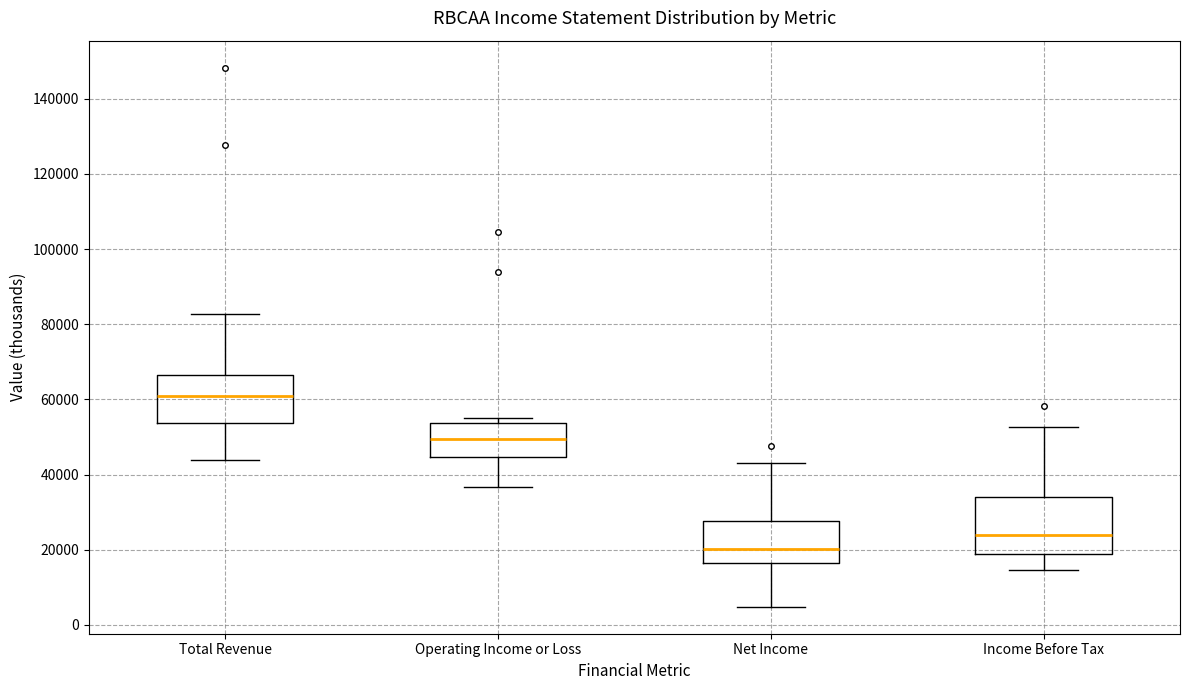

Reading left to right, transcribe this box plot: for each box, give where its median line is, the range the box spans, and where its two whiskers end, as read against the y-axis. The values are not printed on the chart, so give them approximately, as read against the axis.

Total Revenue: median 62000, box 54000 to 66000, whiskers 44000 to 82000
Operating Income or Loss: median 50000, box 44000 to 54000, whiskers 36000 to 56000
Net Income: median 20000, box 16000 to 28000, whiskers 4000 to 44000
Income Before Tax: median 24000, box 18000 to 34000, whiskers 14000 to 52000